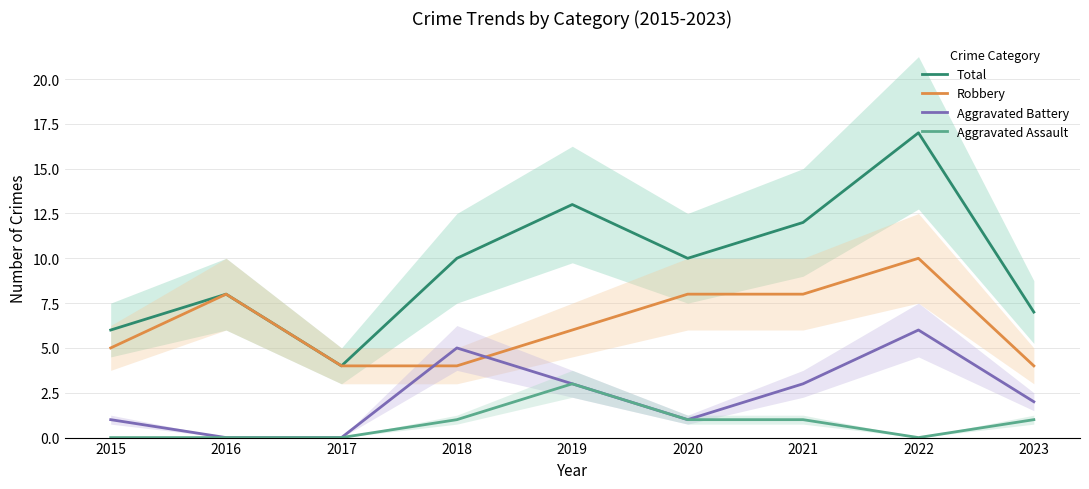

What is the maximum value shown in the chart?

17